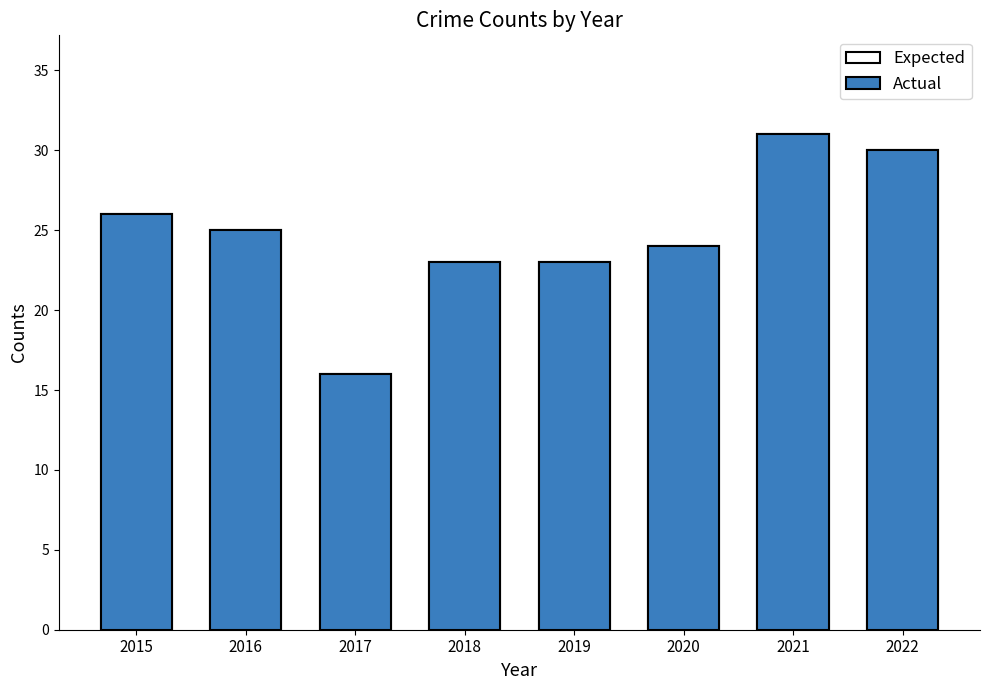

What is the difference between the Expected values at 2016 and 2015?

1